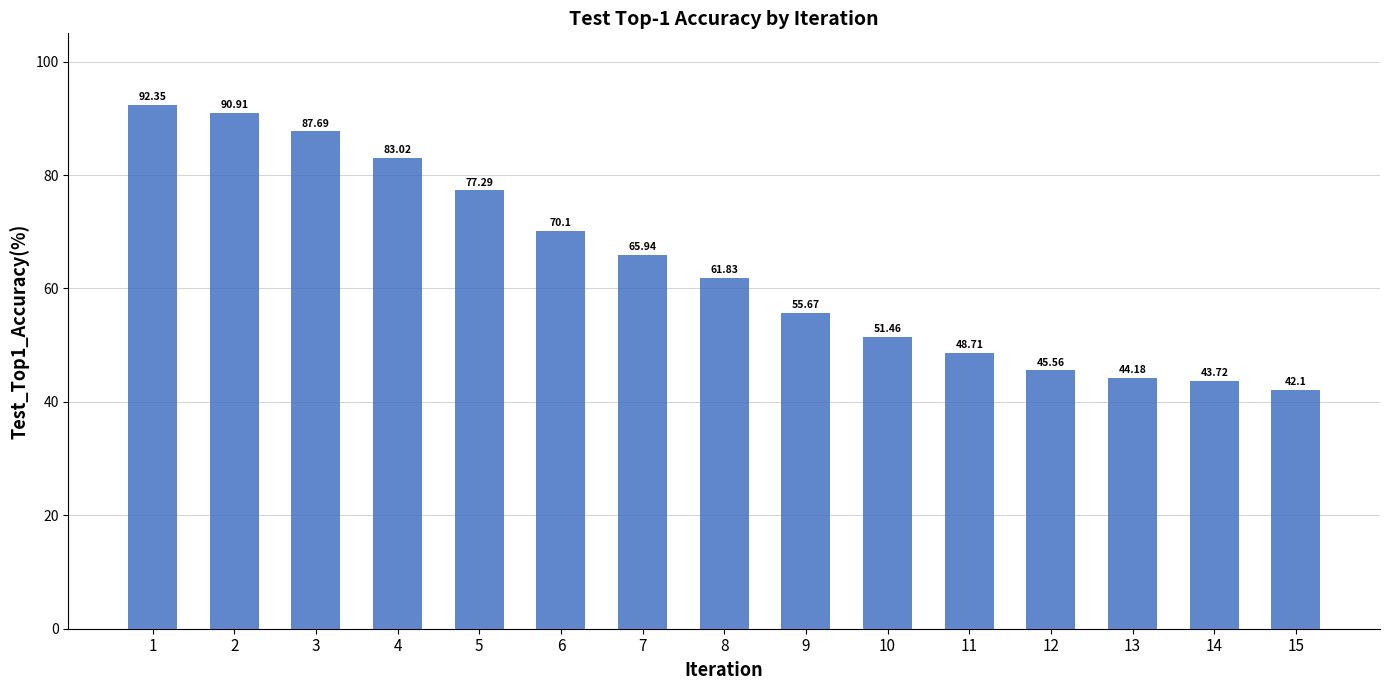

What is the difference between the values at 3 and 9?

32.0